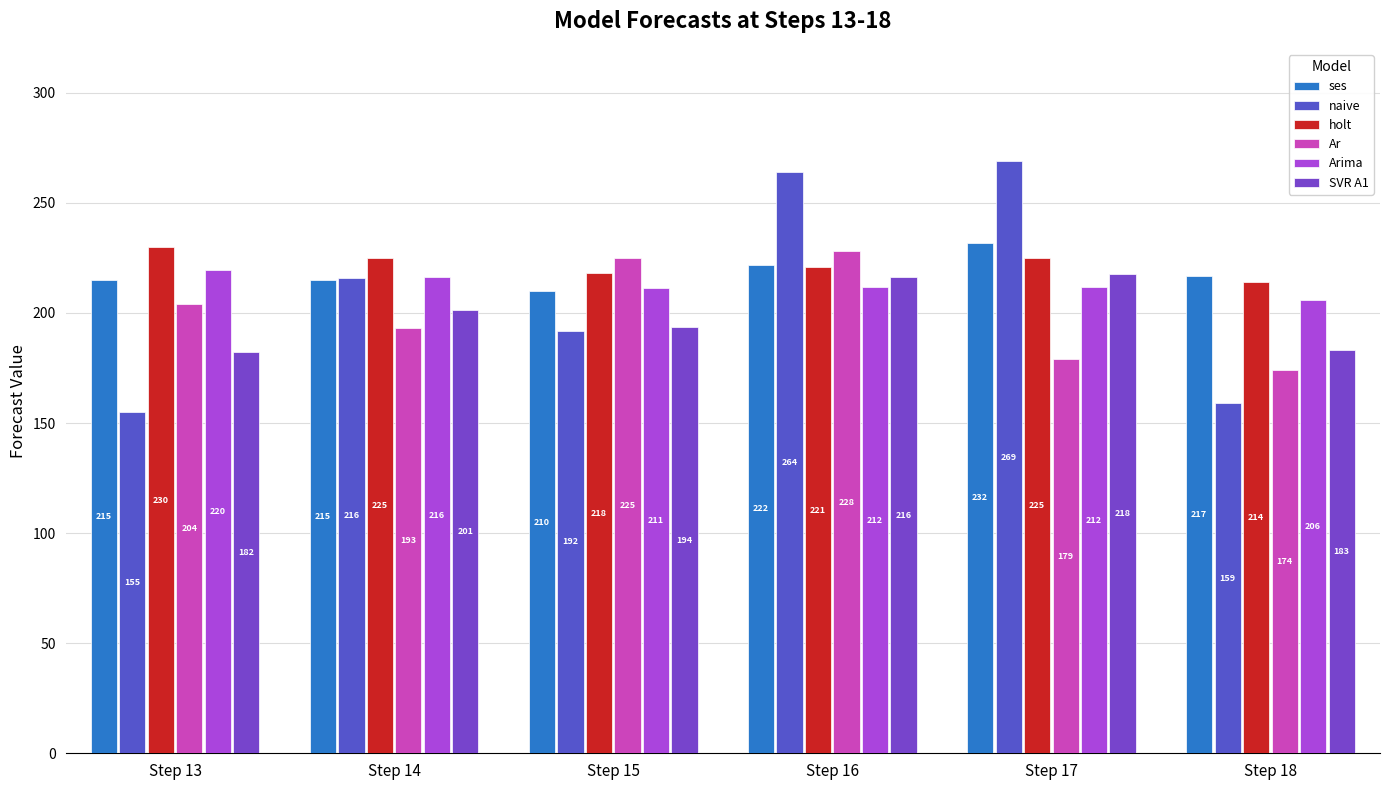

Which series has the largest range (max minus min)?

naive